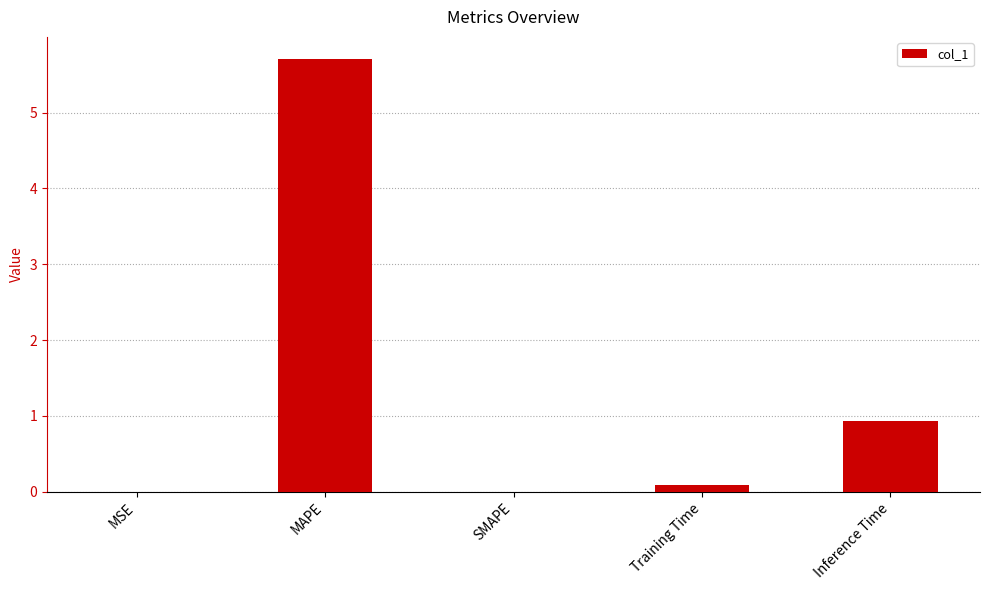

Count the number of data series in this chart.

1